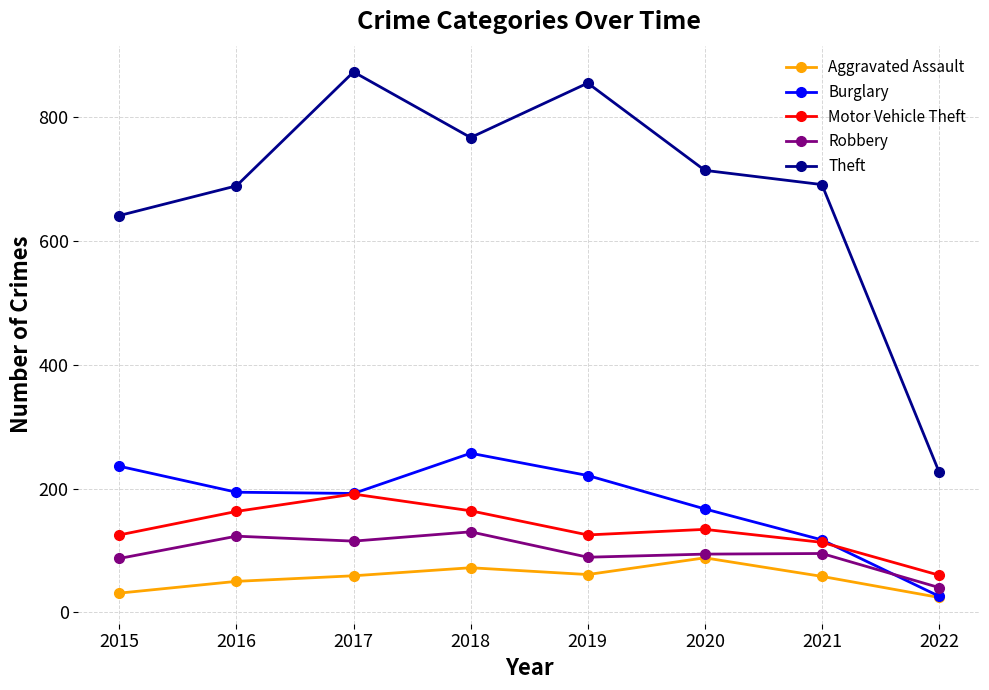

What is the difference between the highest and lowest values at 2022?

203